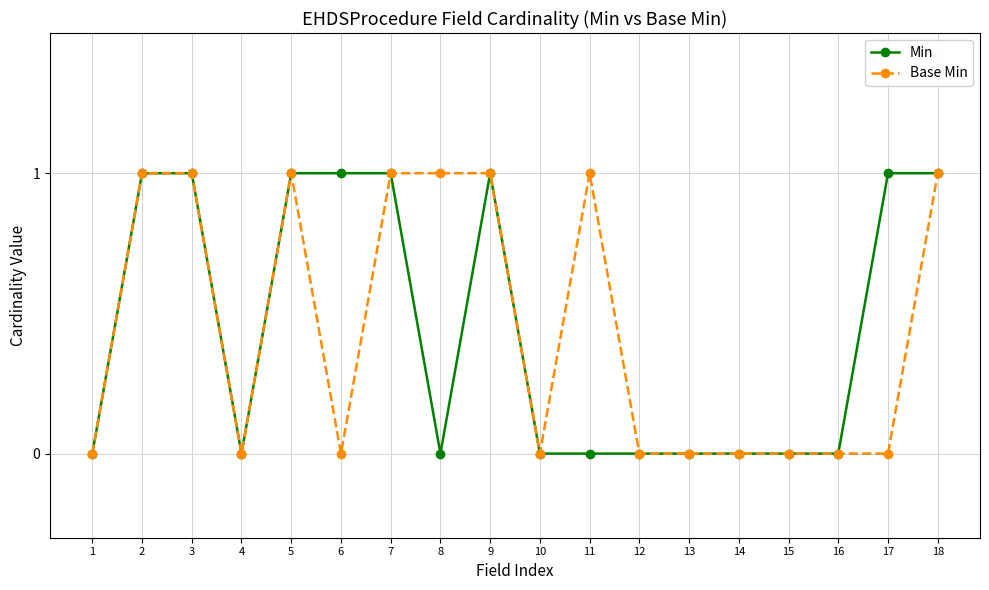

True or false: Base Min has a value of 0 at 16.

True